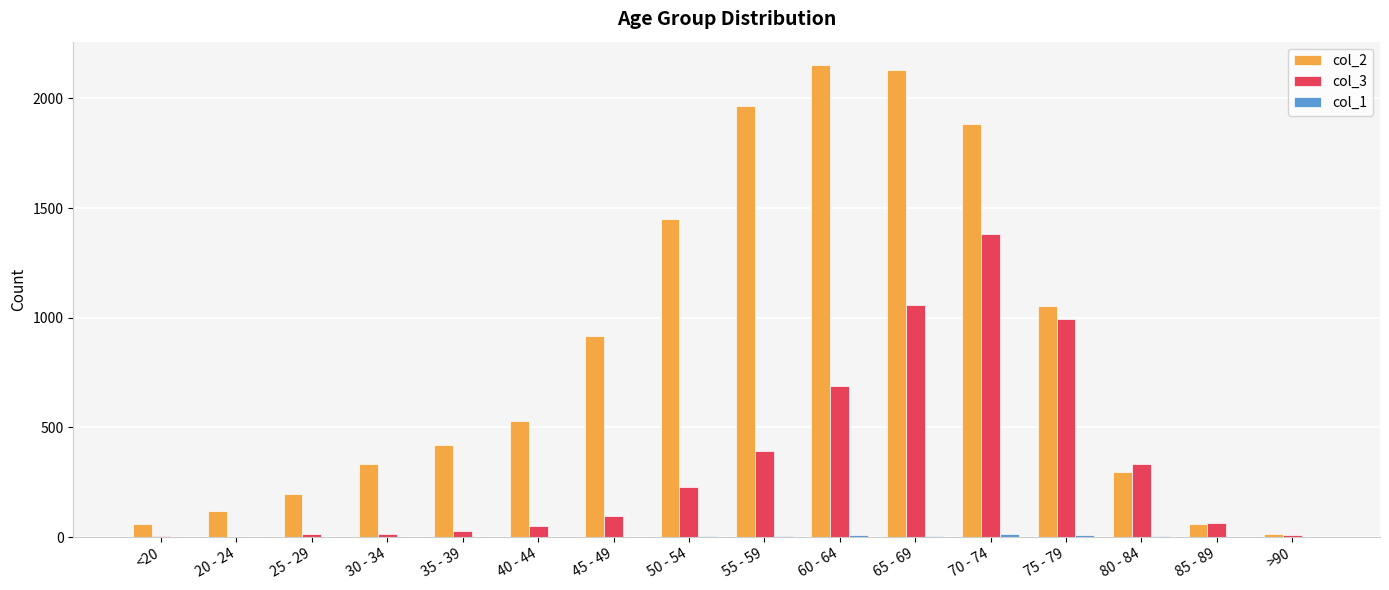

What is the greatest value displayed?

2151